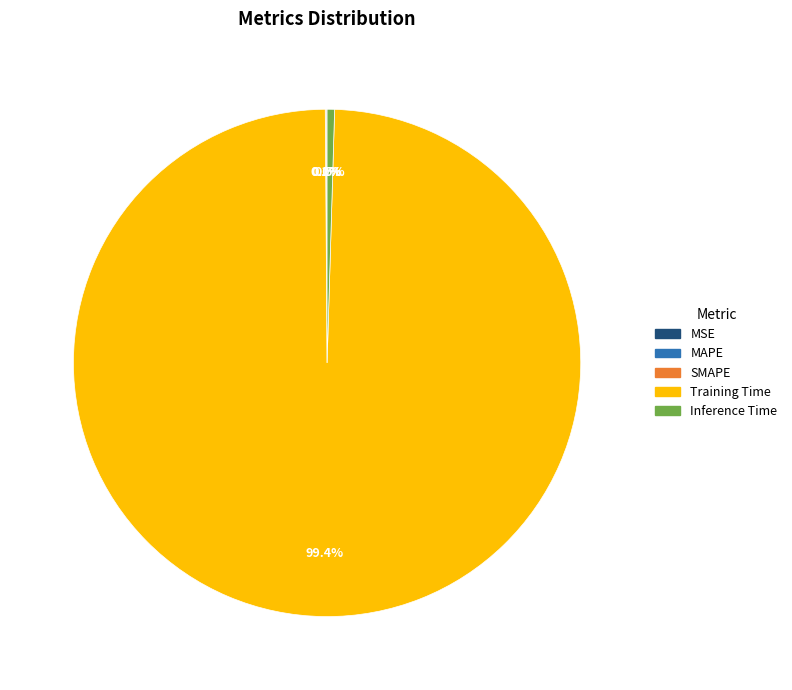

Does any single category account for the majority?

Yes